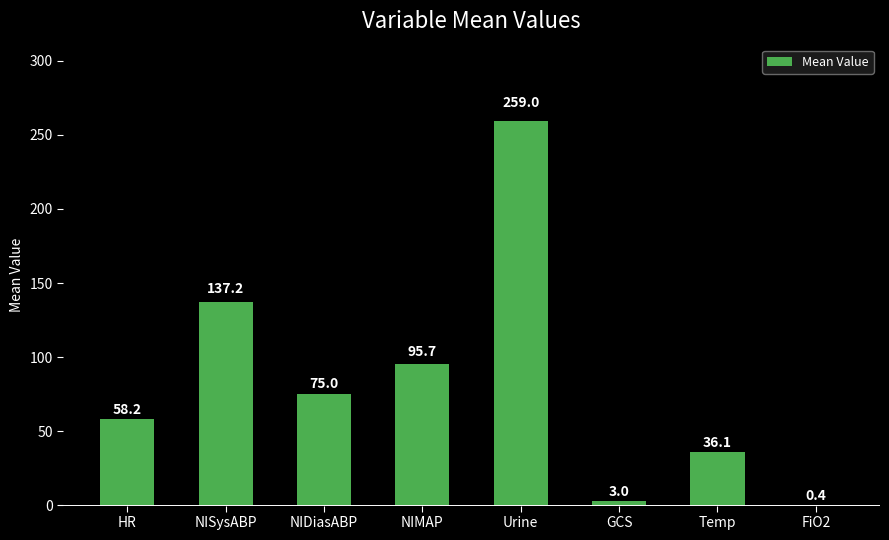

The value at HR is 24.9. True or false?

False